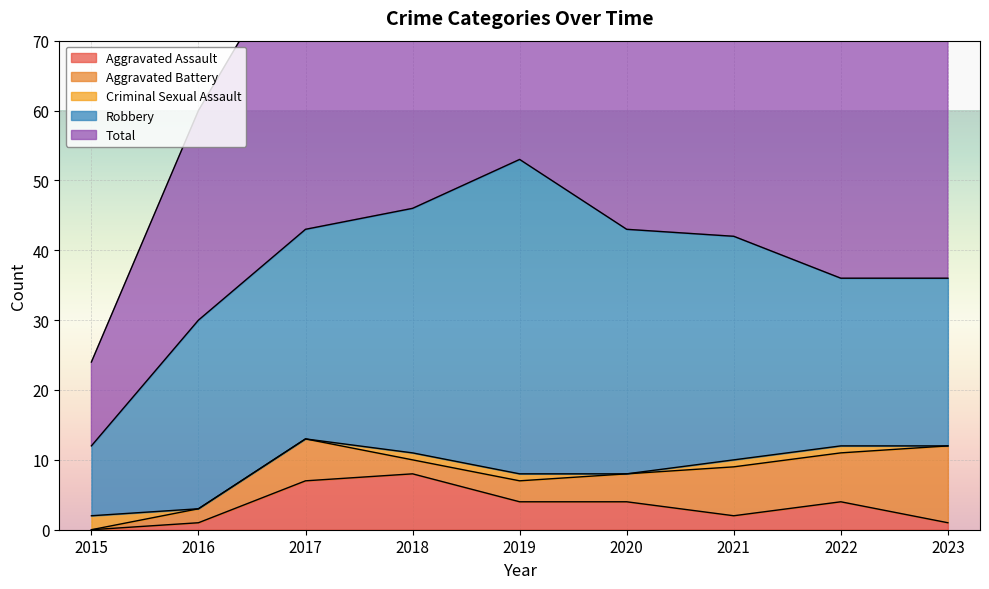

Reading right to left, what are all the values shown in this chart?

Aggravated Assault: 2023=1	2022=4	2021=2	2020=4	2019=4	2018=8	2017=7	2016=1	2015=0
Aggravated Battery: 2023=11	2022=7	2021=7	2020=4	2019=3	2018=2	2017=6	2016=2	2015=0
Criminal Sexual Assault: 2023=0	2022=1	2021=1	2020=0	2019=1	2018=1	2017=0	2016=0	2015=2
Robbery: 2023=24	2022=24	2021=32	2020=35	2019=45	2018=35	2017=30	2016=27	2015=10
Total: 2023=36	2022=37	2021=42	2020=43	2019=53	2018=46	2017=43	2016=30	2015=12